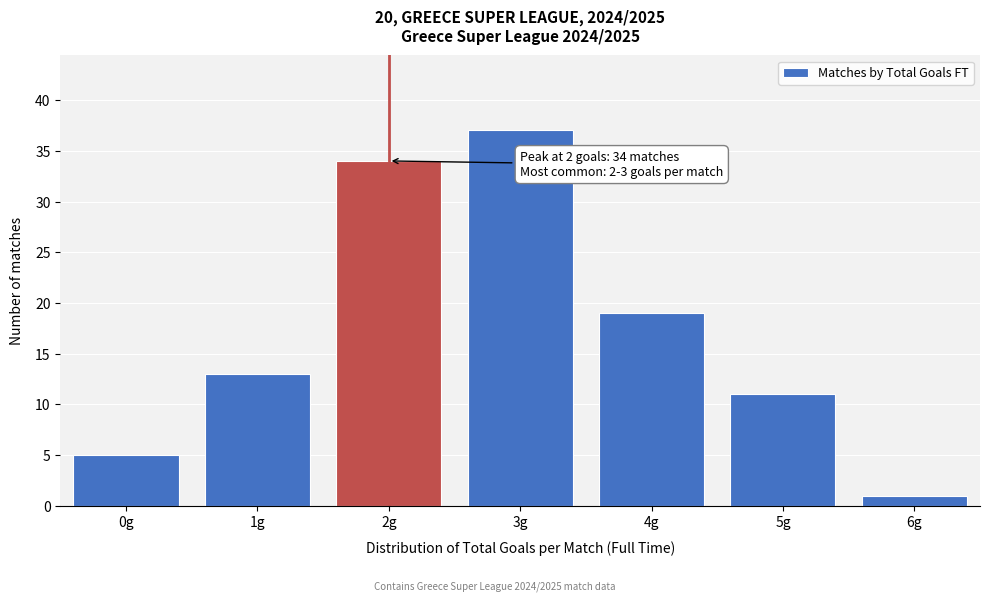

Reading right to left, list all the values displayed in this chart.

6g=1	5g=11	4g=19	3g=37	2g=34	1g=13	0g=5